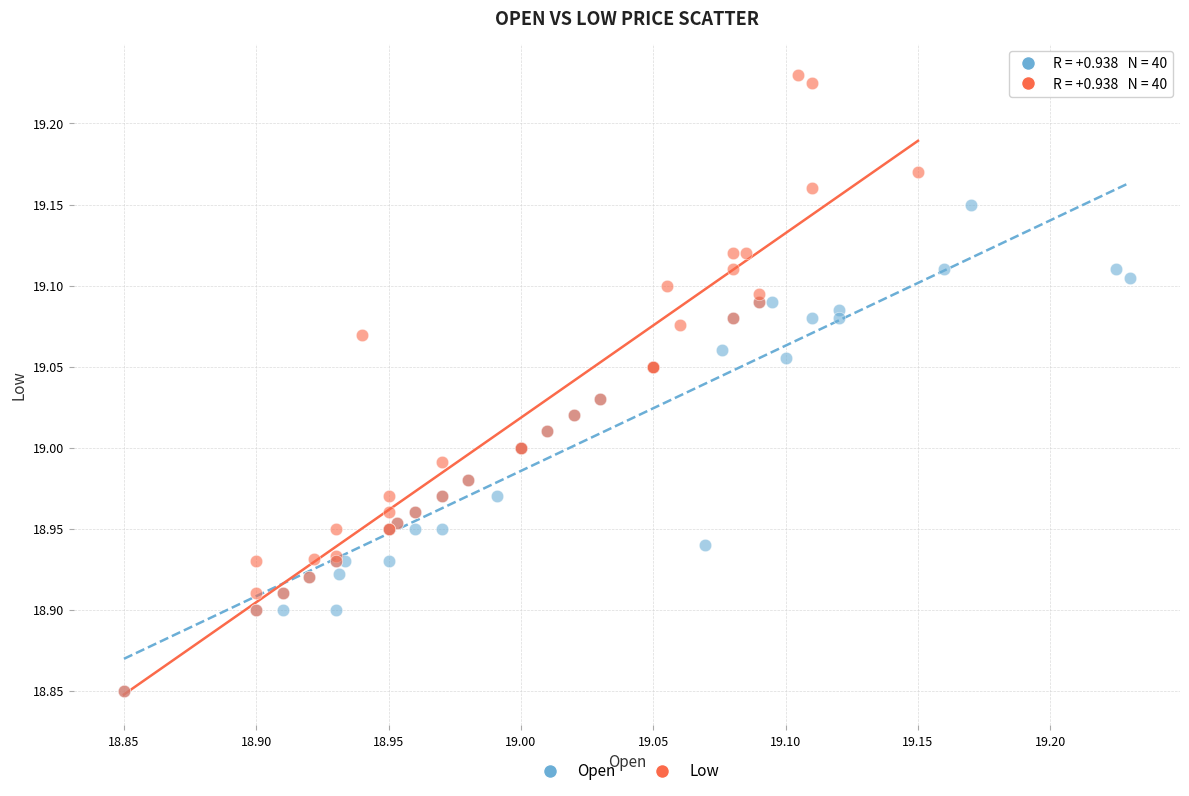

Which series has the widest spread of Y values?

Low